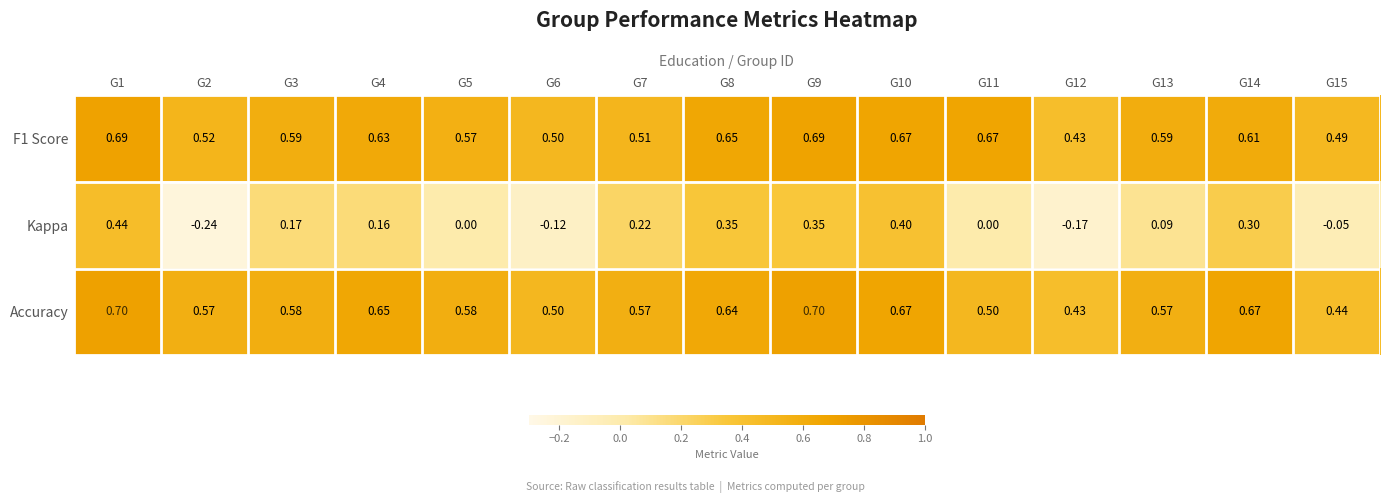

Count the number of categories in the chart.

15